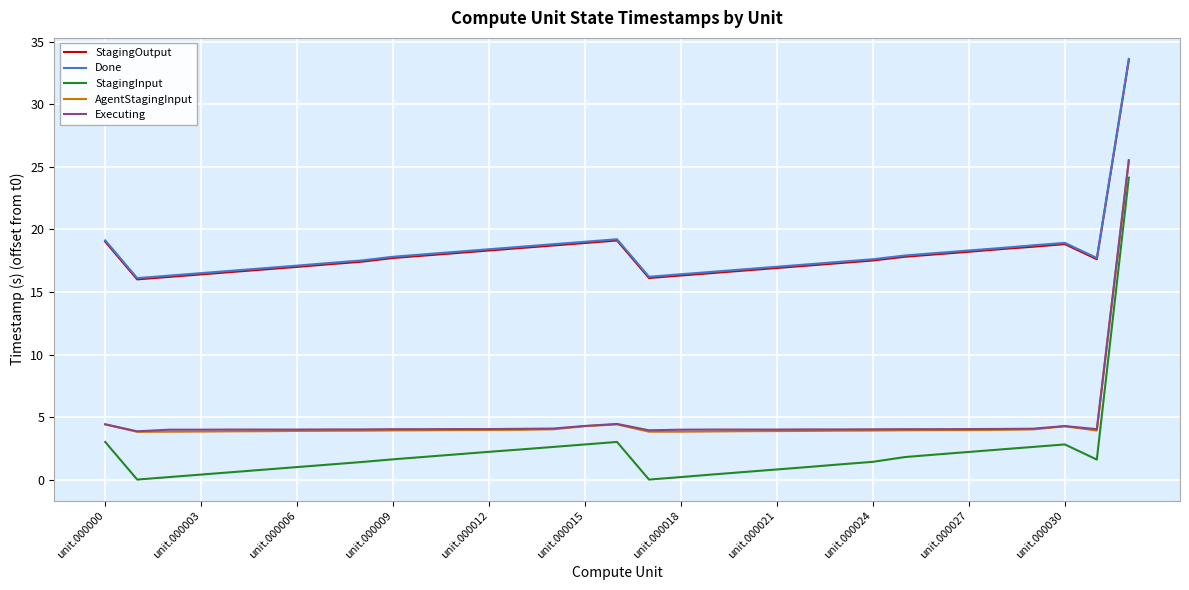

Which series has the largest range (max minus min)?

StagingInput